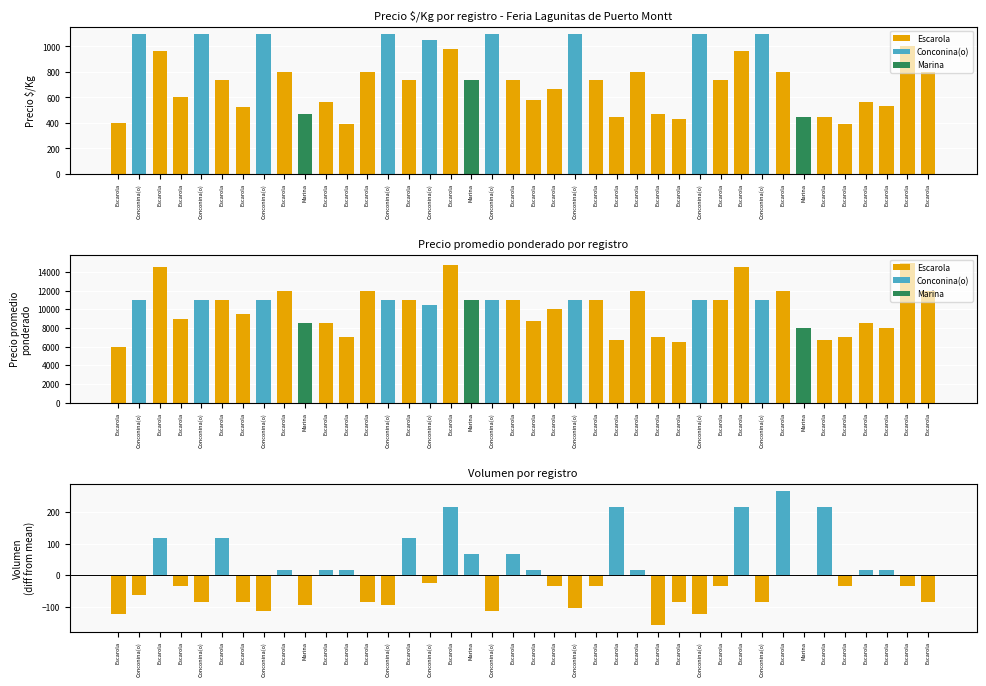

Reading right to left, what are all the values shown in this chart?

Precio $/Kg: 800.0	1000.0	533.0	567.0	389.0	450.0	444.0	800.0	1100.0	967.0	733.0	1100.0	433.0	467.0	800.0	450.0	733.0	1100.0	667.0	583.0	733.0	1100.0	733.0	983.0	1050.0	733.0	1100.0	800.0	389.0	567.0	472.0	800.0	1100.0	528.0	733.0	1100.0	600.0	967.0	1100.0	400.0
Precio promedio ponderado: 12000.0	15000.0	8000.0	8500.0	7000.0	6750.0	8000.0	12000.0	11000.0	14500.0	11000.0	11000.0	6500.0	7000.0	12000.0	6750.0	11000.0	11000.0	10000.0	8750.0	11000.0	11000.0	11000.0	14750.0	10500.0	11000.0	11000.0	12000.0	7000.0	8500.0	8500.0	12000.0	11000.0	9500.0	11000.0	11000.0	9000.0	14500.0	11000.0	6000.0
Volumen (diff from mean): -83.9	-33.9	16.1	16.1	-33.9	216.1	-3.9	266.1	-83.9	216.1	-33.9	-123.9	-83.9	-156.9	16.1	216.1	-33.9	-103.9	-33.9	16.1	66.1	-113.9	66.1	216.1	-23.9	116.1	-93.9	-83.9	16.1	16.1	-93.9	16.1	-113.9	-83.9	116.1	-83.9	-33.9	116.1	-63.9	-123.9